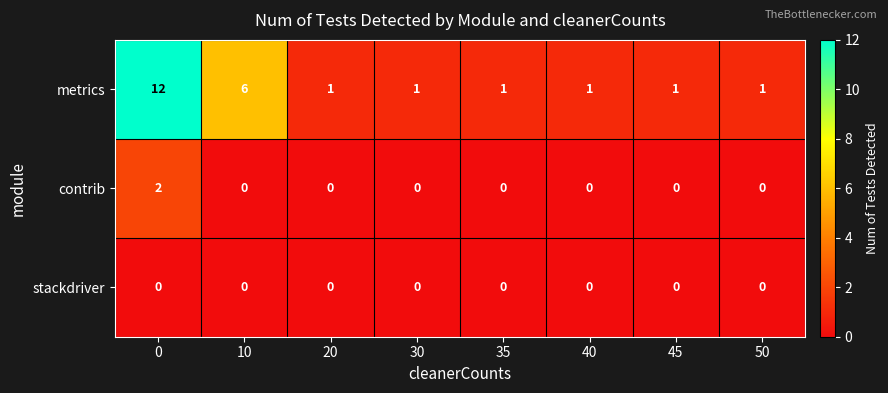

What is the greatest value displayed?

12